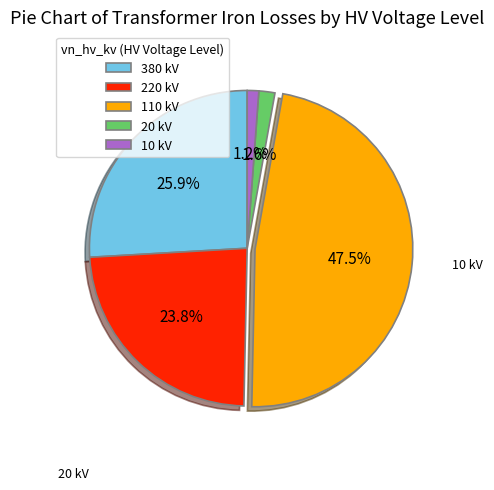

Count the number of slices in the pie.

5